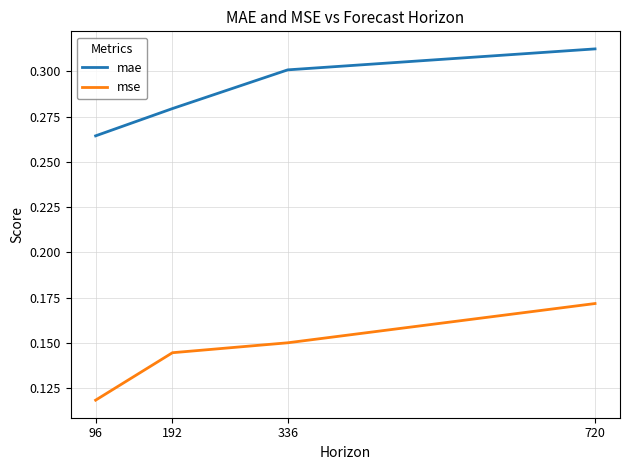

List the series in order of their peak value, lowest first.

mse, mae